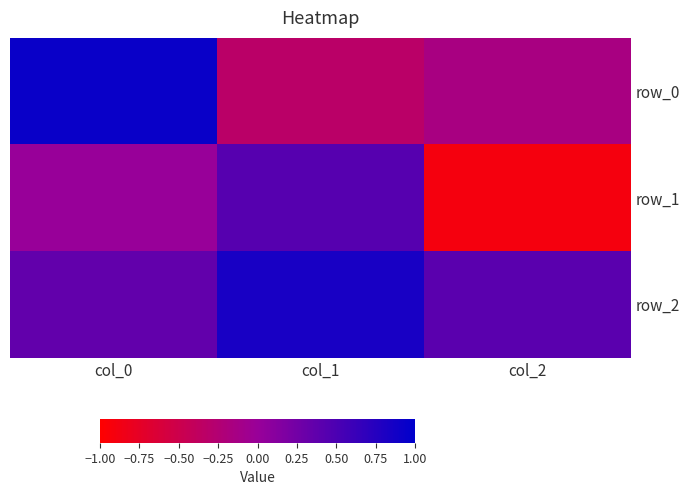

Reading left to right, extract all data points from this chart.

row_0: 0.9	-0.3	-0.2
row_1: 0.0	0.4	-0.9
row_2: 0.4	0.8	0.4